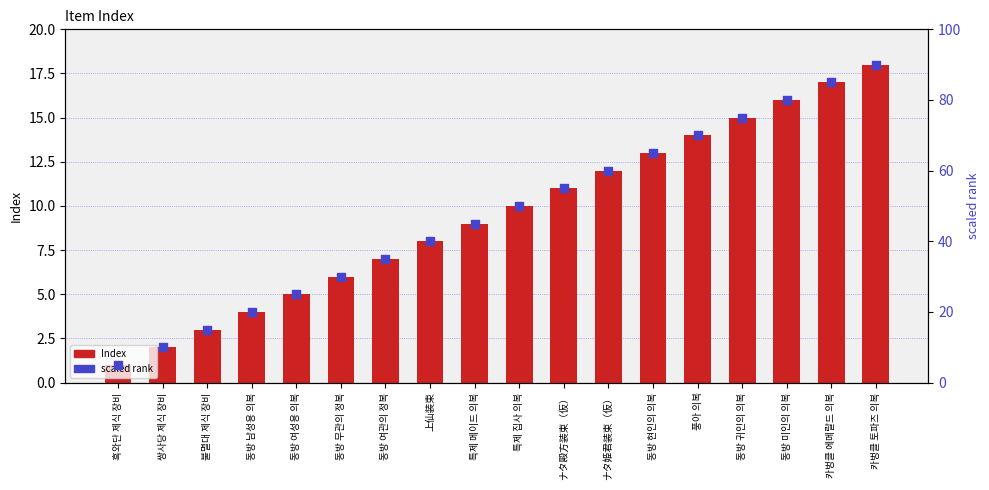

Is the value of scaled rank at 동방 현인의 의복 greater than the value of Index at 특제 집사 의복?

Yes